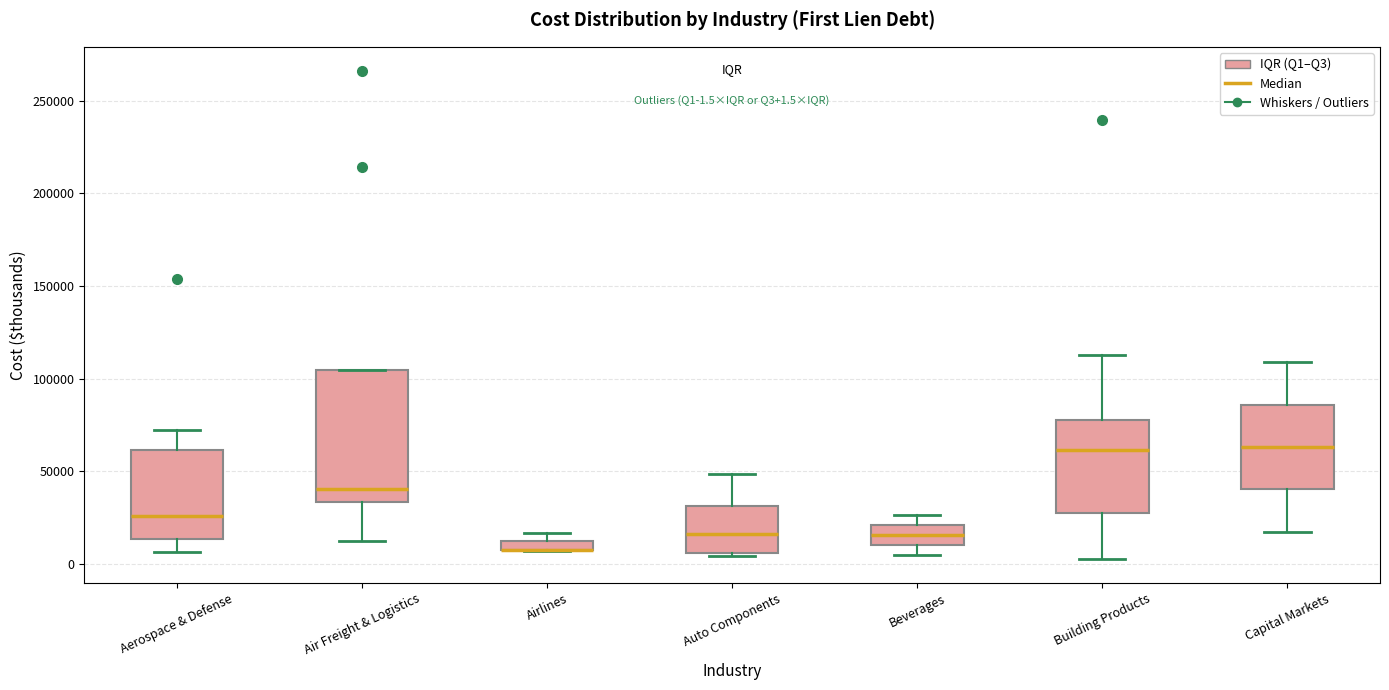

Which box is the tallest, from its lower edge to its upper edge?

Air Freight & Logistics